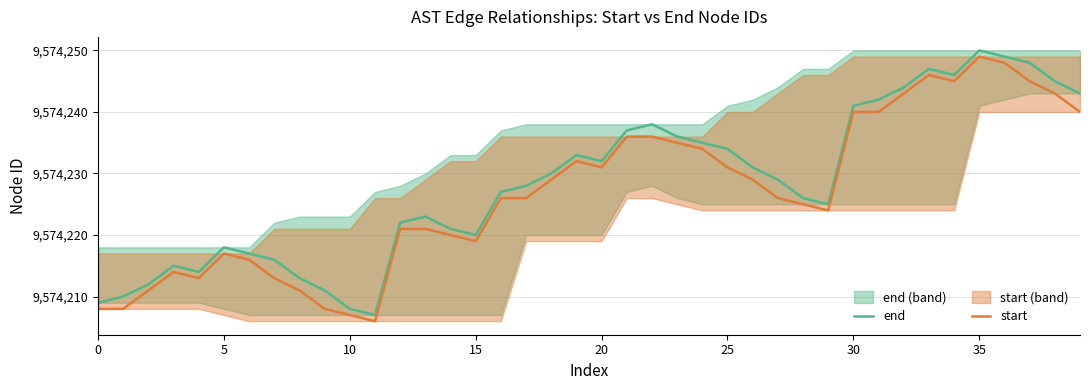

Is this an area chart (filled region under the line)?

No